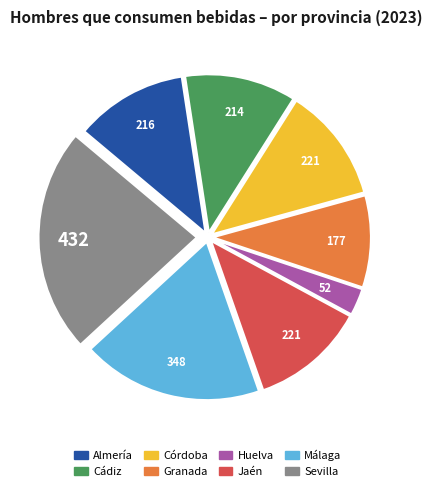

Which has a higher value, Sevilla or Cádiz?

Sevilla